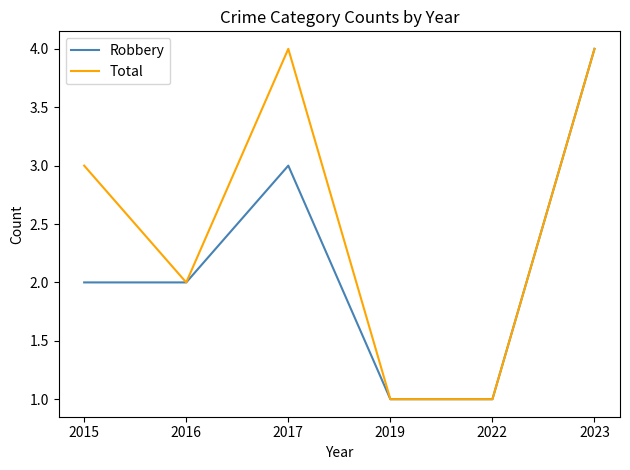

Reading left to right, transcribe all the data shown in this chart.

Robbery: 2015=2	2016=2	2017=3	2019=1	2022=1	2023=4
Total: 2015=3	2016=2	2017=4	2019=1	2022=1	2023=4